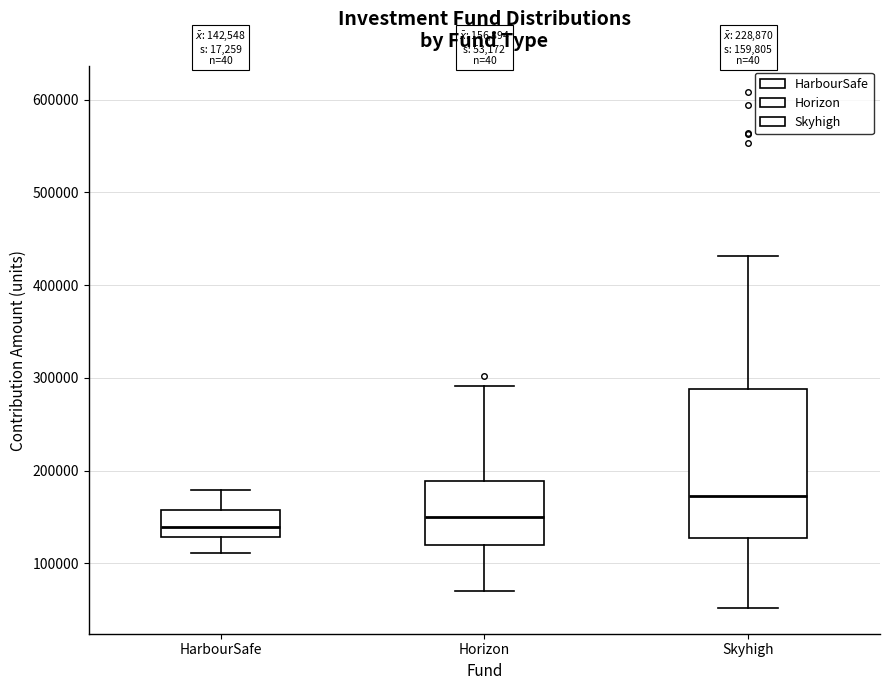

Which box's median line is the lowest?

HarbourSafe